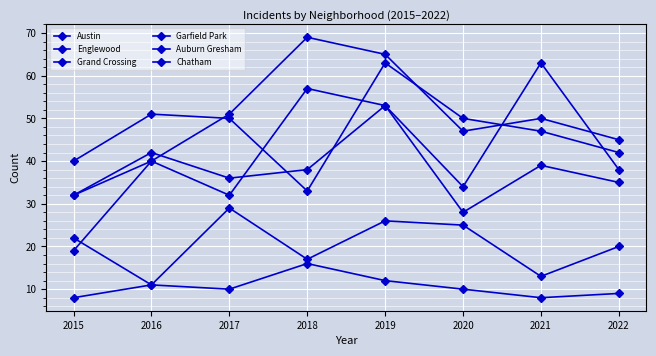

In Englewood, how many points are lower than both neighbors (excluding endpoints)?

1